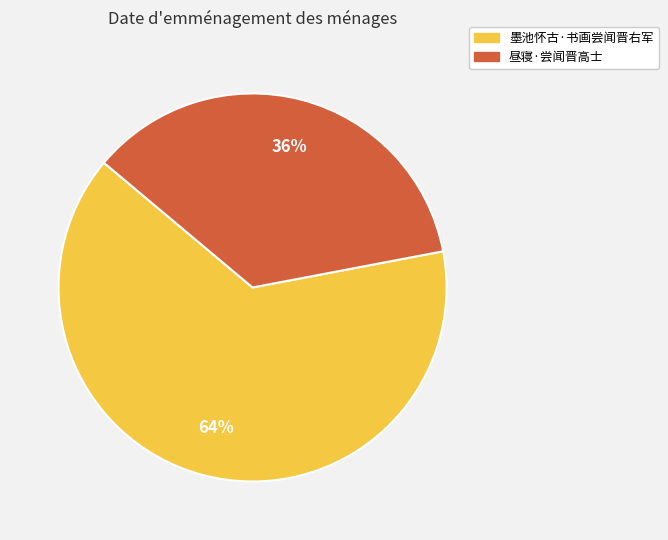

To the nearest percent, what is the difference between the 墨池怀古·书画尝闻晋右军 and 昼寝·尝闻晋高士 slice percentages?

28%